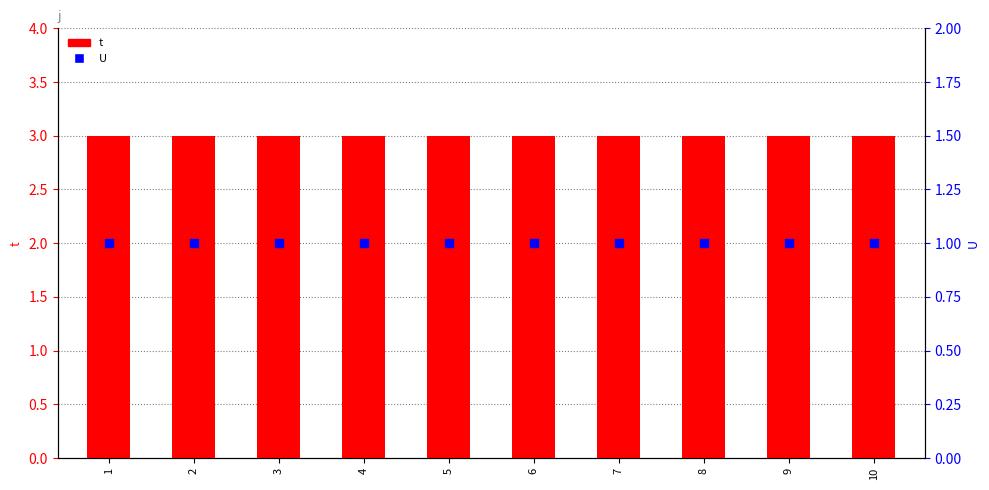

What are all the series names shown in the legend?

t, U